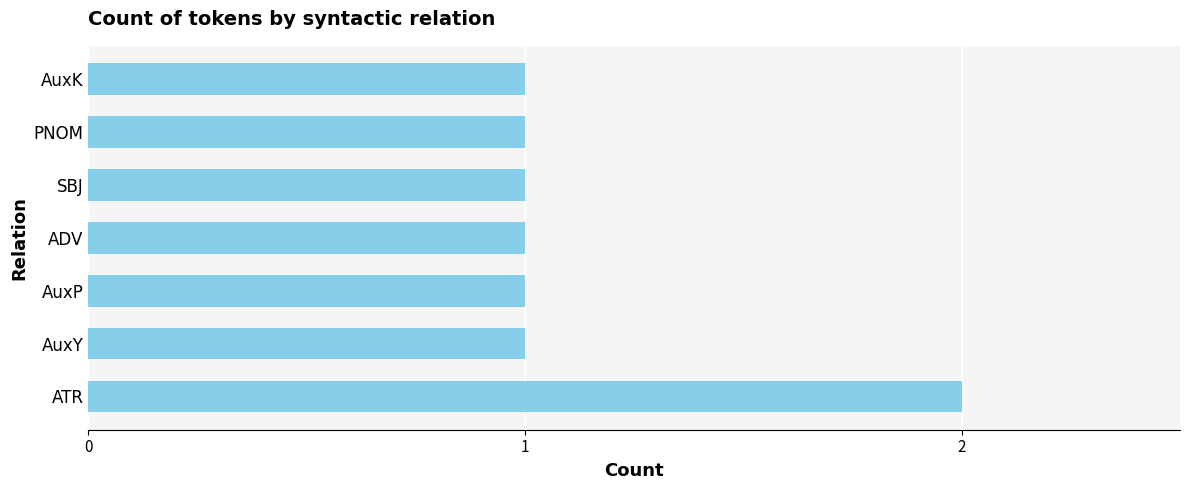

The value at AuxP is 1. True or false?

True